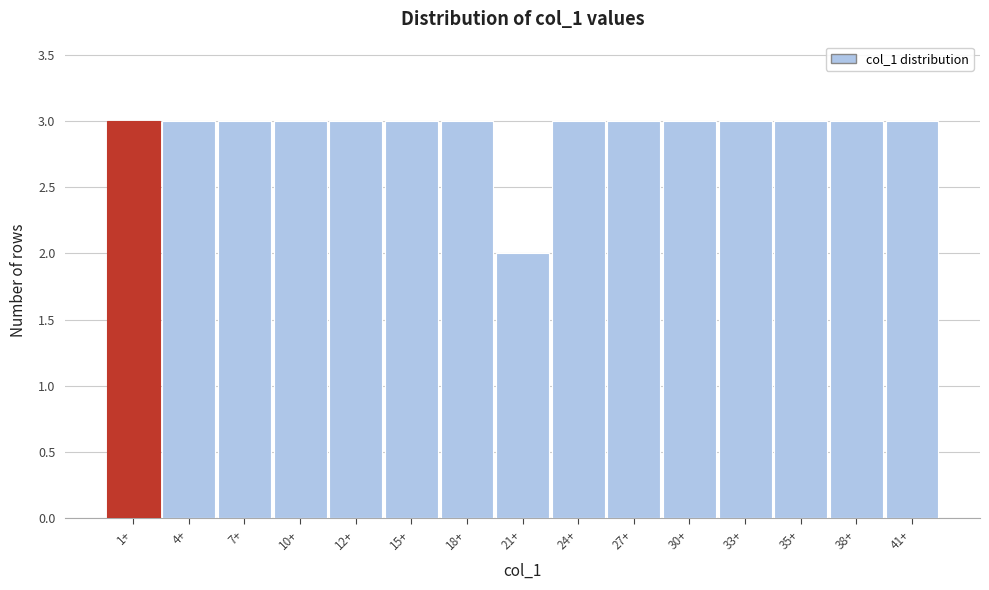

Reading left to right, transcribe all the data shown in this chart.

1+=3	4+=3	7+=3	10+=3	12+=3	15+=3	18+=3	21+=2	24+=3	27+=3	30+=3	33+=3	35+=3	38+=3	41+=3